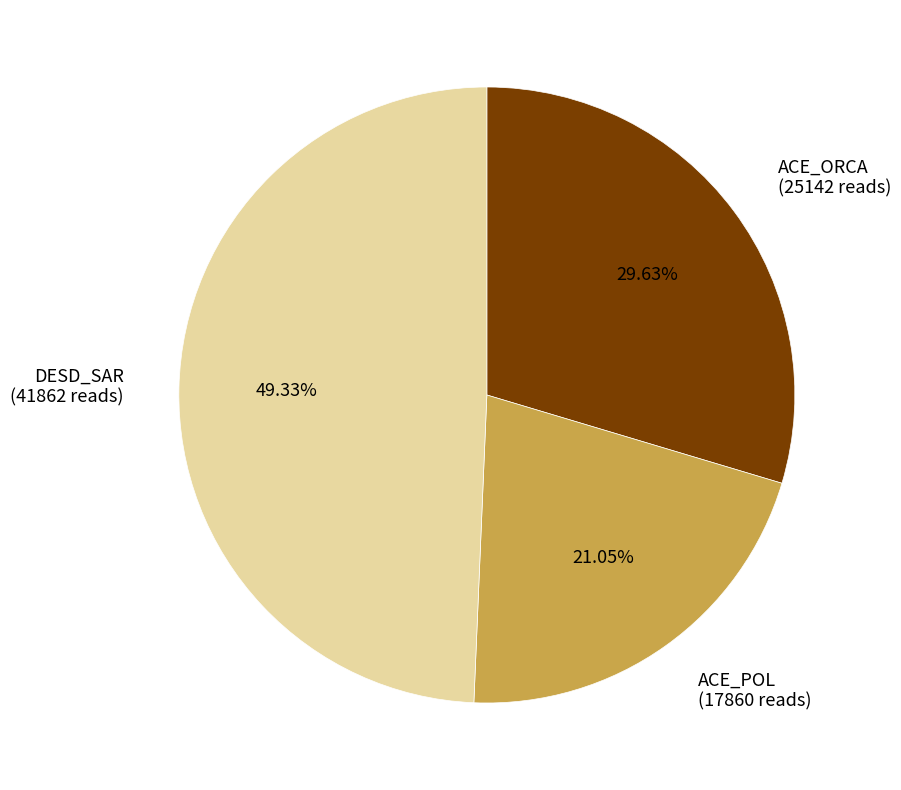

Does ACE_POL (17860 reads) account for over 50% of the chart?

No